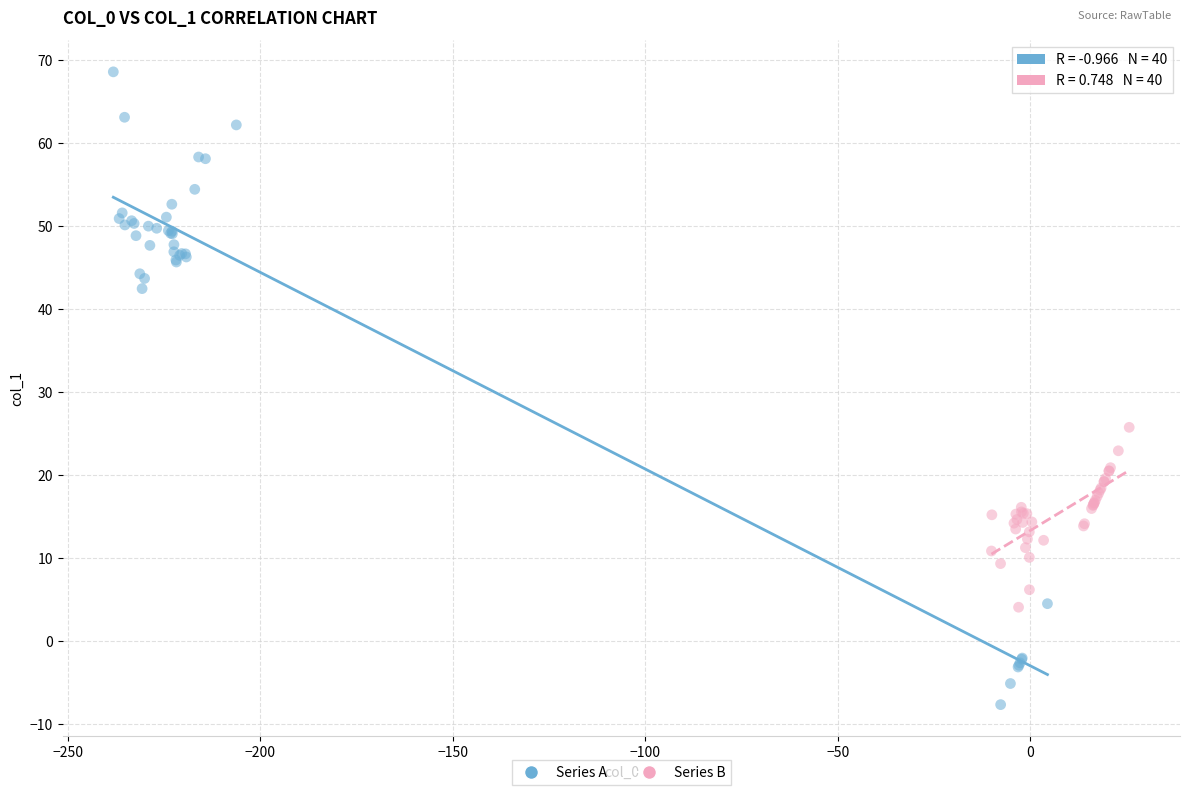

Which series contains the lowest Y value?

Series A